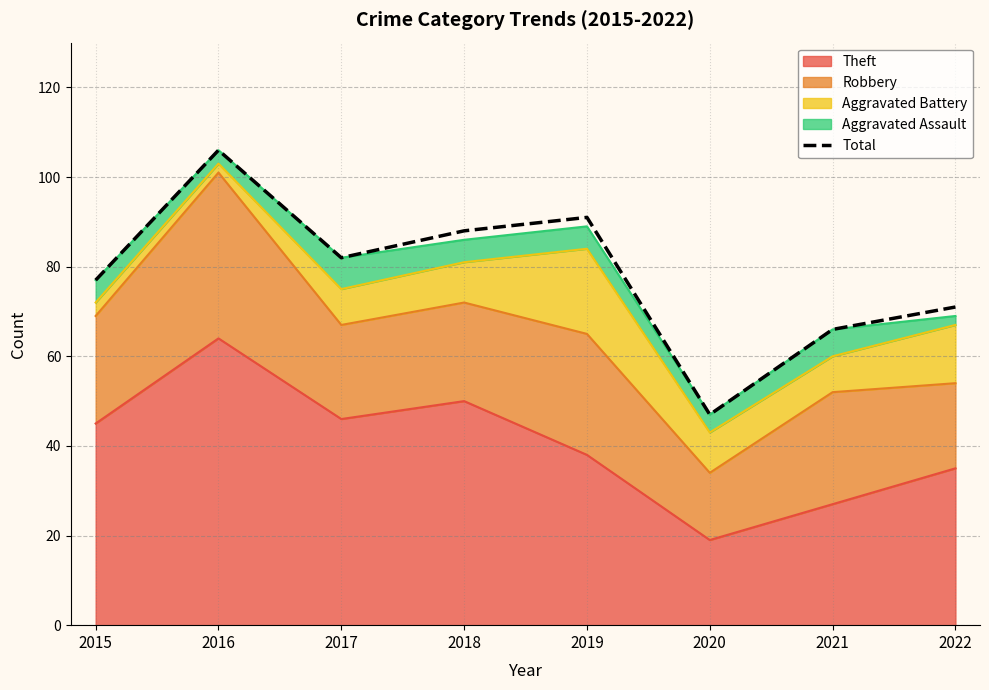

List the labels in order of value, smallest first.

2020, 2021, 2022, 2015, 2017, 2018, 2019, 2016